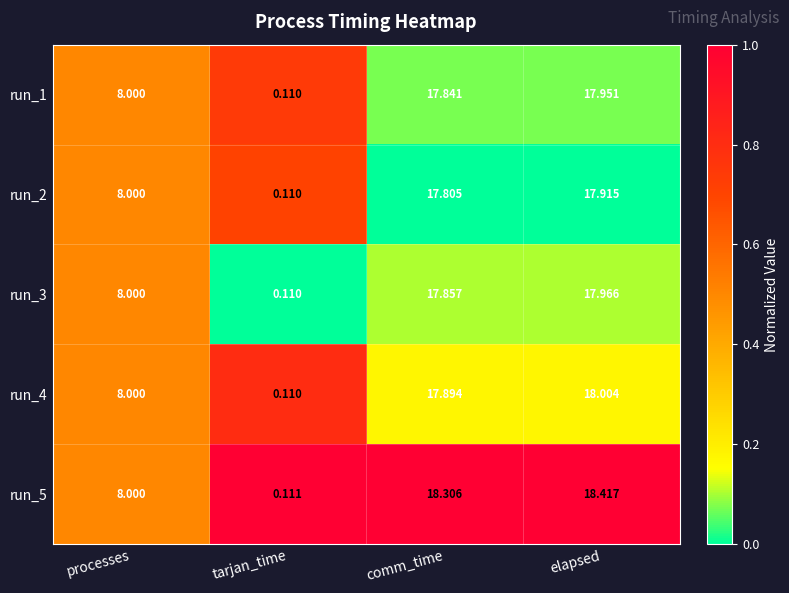

Rank the categories by run_5 value from lowest to highest.

tarjan_time, processes, comm_time, elapsed